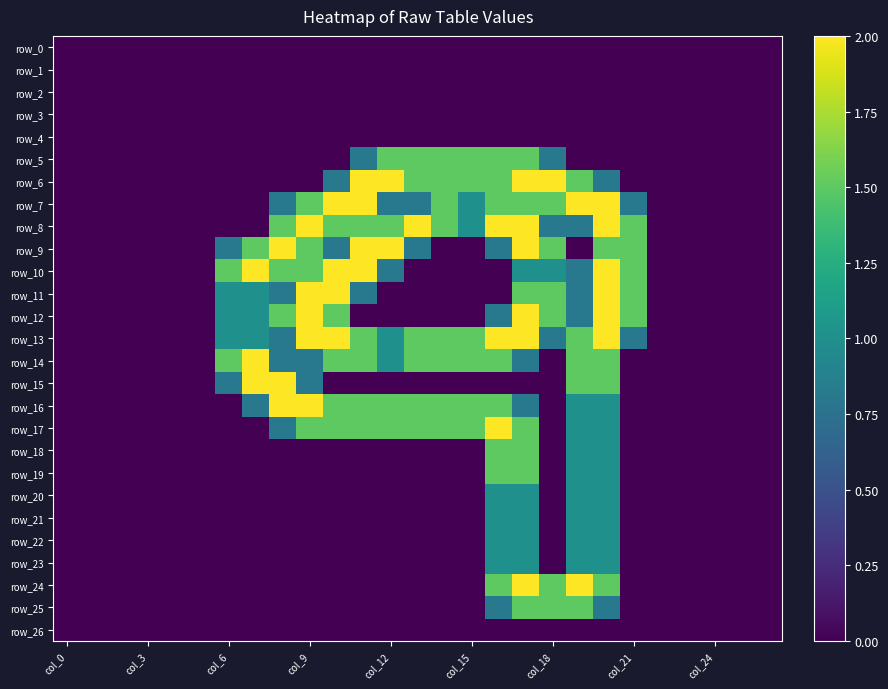

What is the maximum value for row_15?

2.0